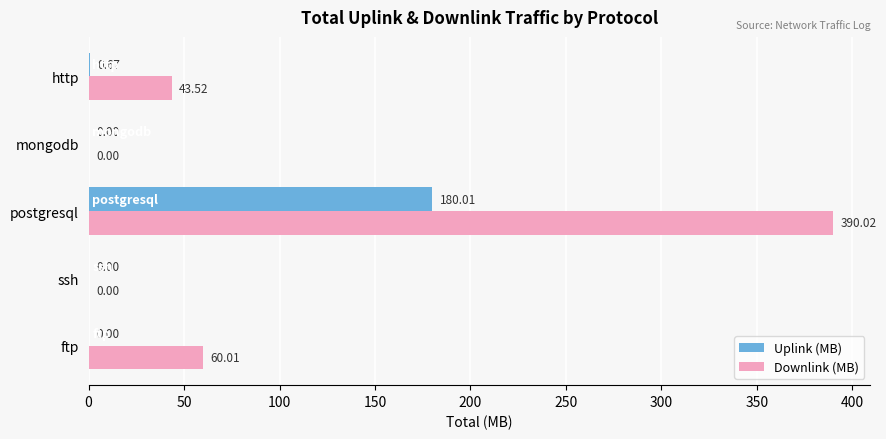

Between ftp and mongodb, which series saw the biggest shift?

Downlink (MB)